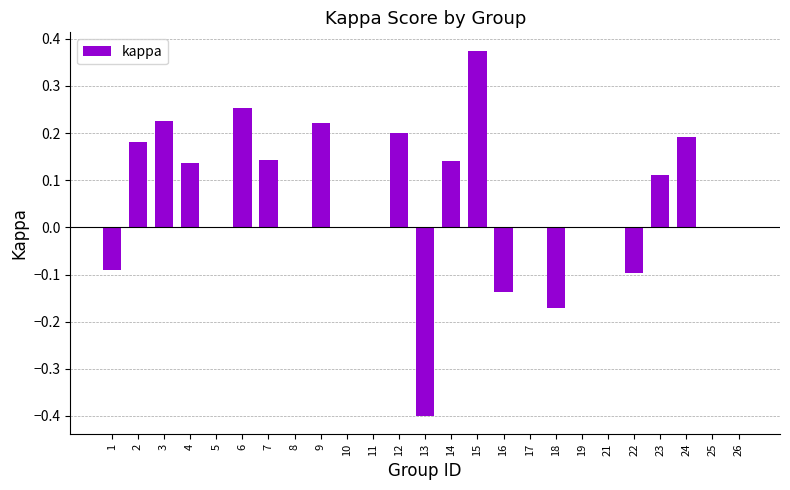

True or false: the data shows 0.0 at 5.

True